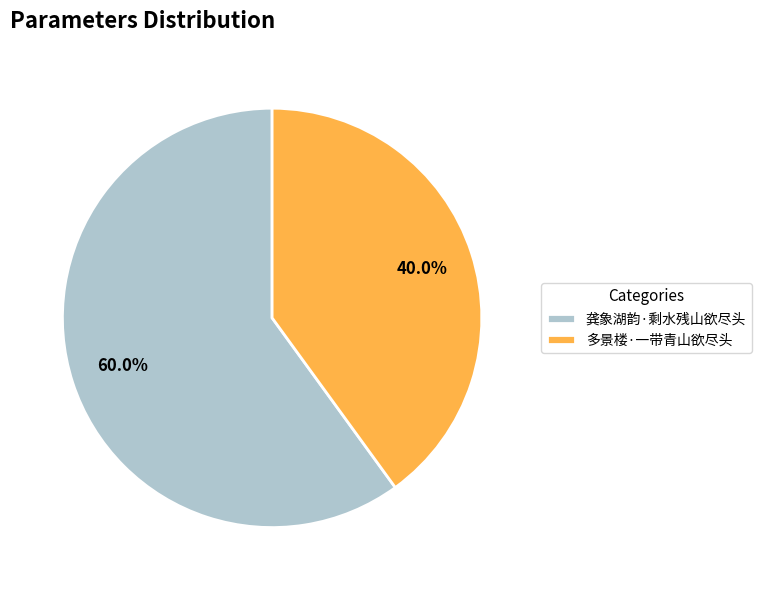

True or false: 龚象湖韵·剩水残山欲尽头 accounts for 60% of the total.

True